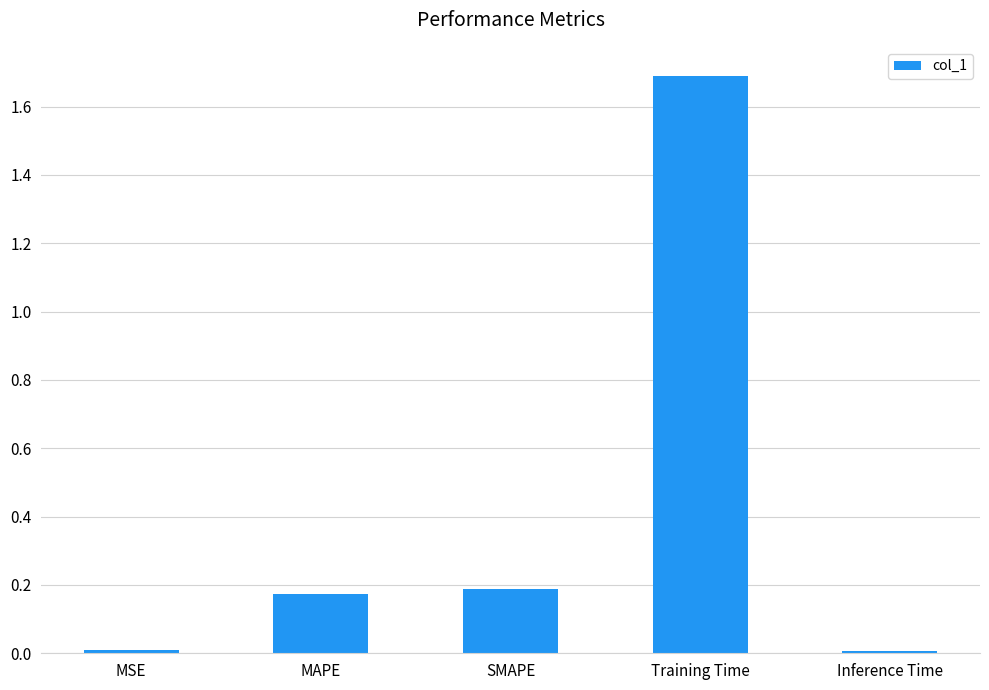

Which has a higher value, MSE or MAPE?

MAPE